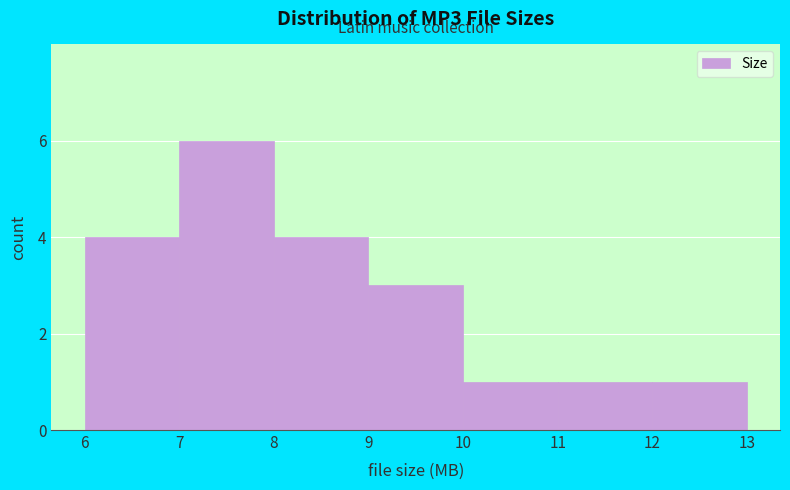

Reading left to right, list every bar in this chart as the range it spans on the x-axis followed by its height. The values are not printed on the chart, so give them approximately, as read against the axis.

6 to 7: 4
7 to 8: 6
8 to 9: 4
9 to 10: 3
10 to 11: 1
11 to 12: 1
12 to 13: 1